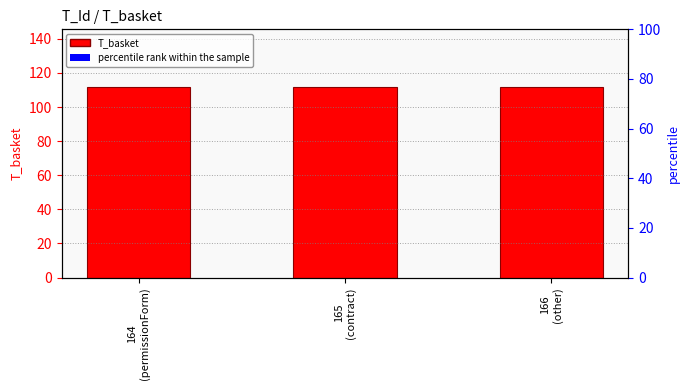

What is the label of the 2nd bar from the left?

165
(contract)